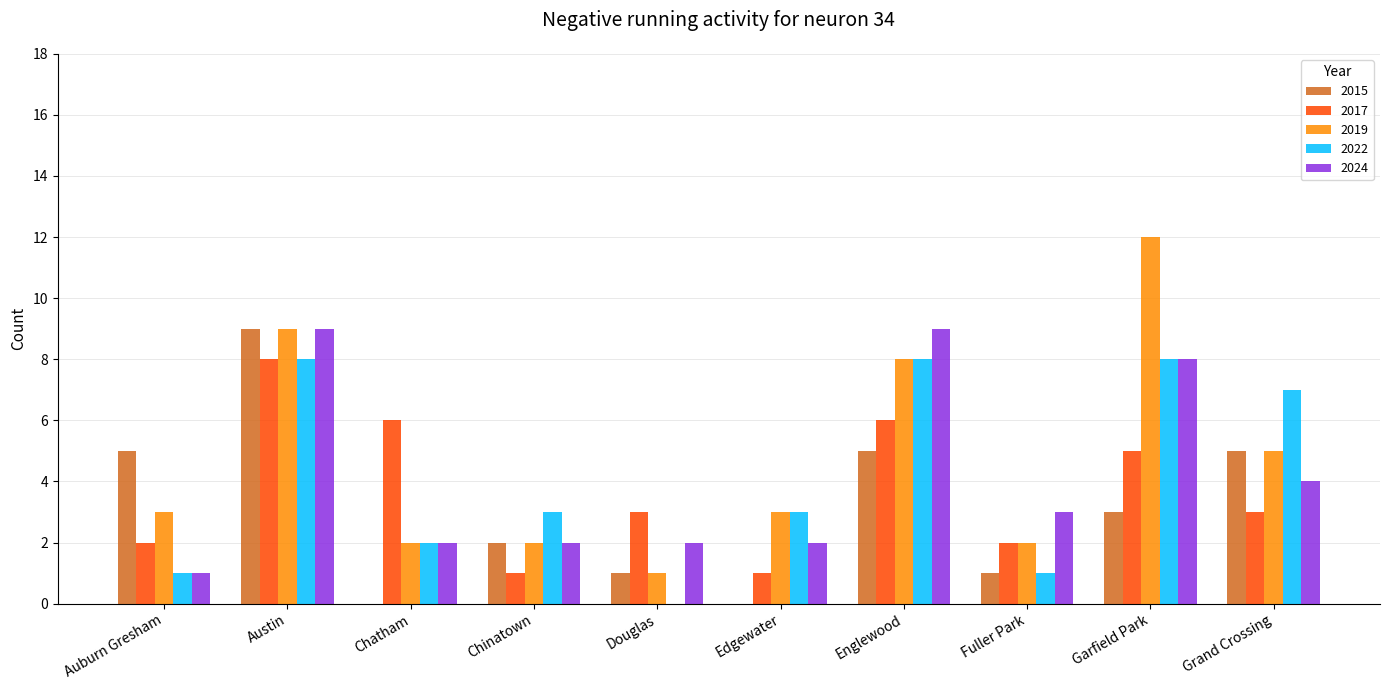

How many data points does each series have?

10